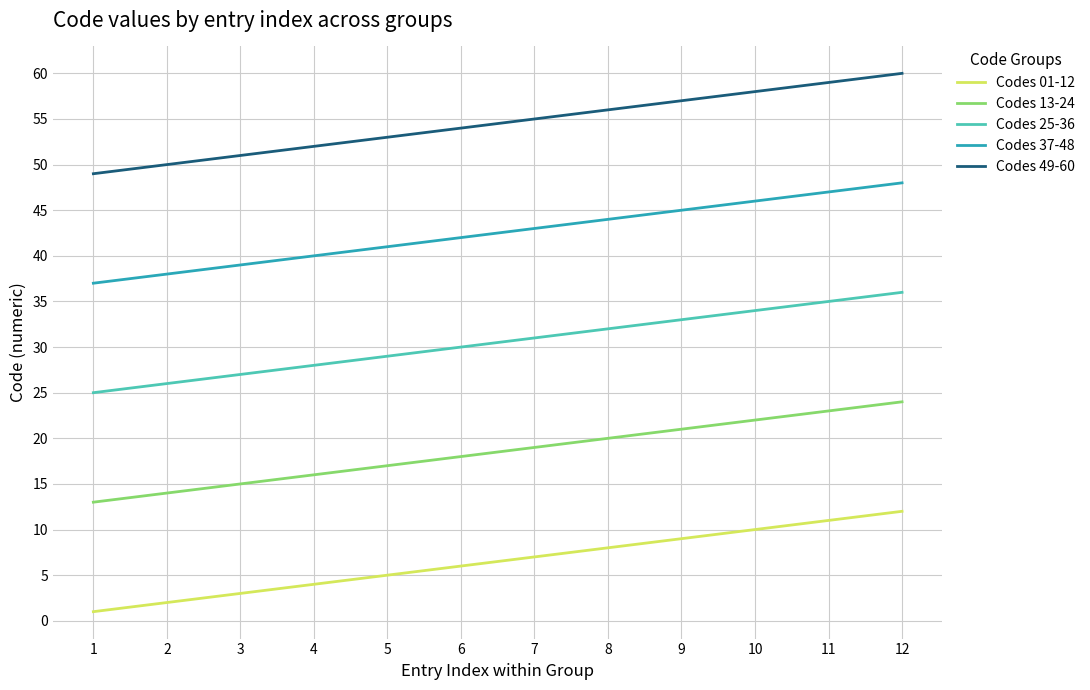

Reading left to right, extract all data points from this chart.

Codes 01-12: 1	2	3	4	5	6	7	8	9	10	11	12
Codes 13-24: 13	14	15	16	17	18	19	20	21	22	23	24
Codes 25-36: 25	26	27	28	29	30	31	32	33	34	35	36
Codes 37-48: 37	38	39	40	41	42	43	44	45	46	47	48
Codes 49-60: 49	50	51	52	53	54	55	56	57	58	59	60